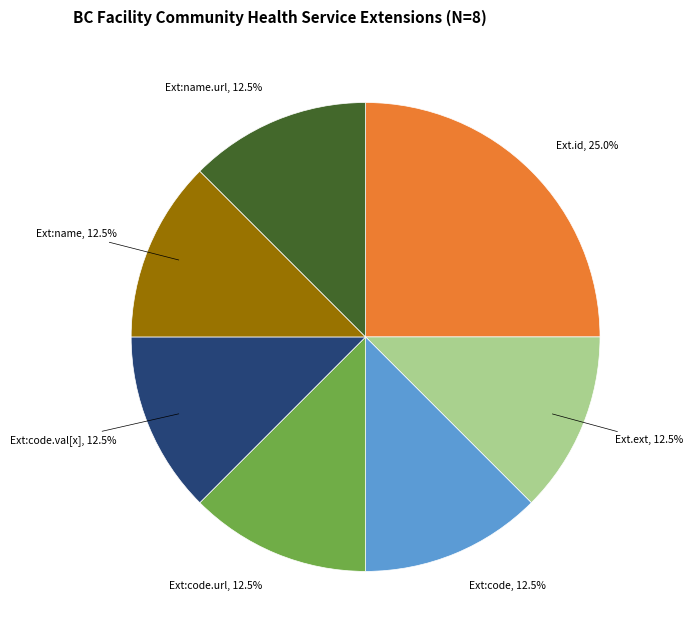

Does any single category account for the majority?

No